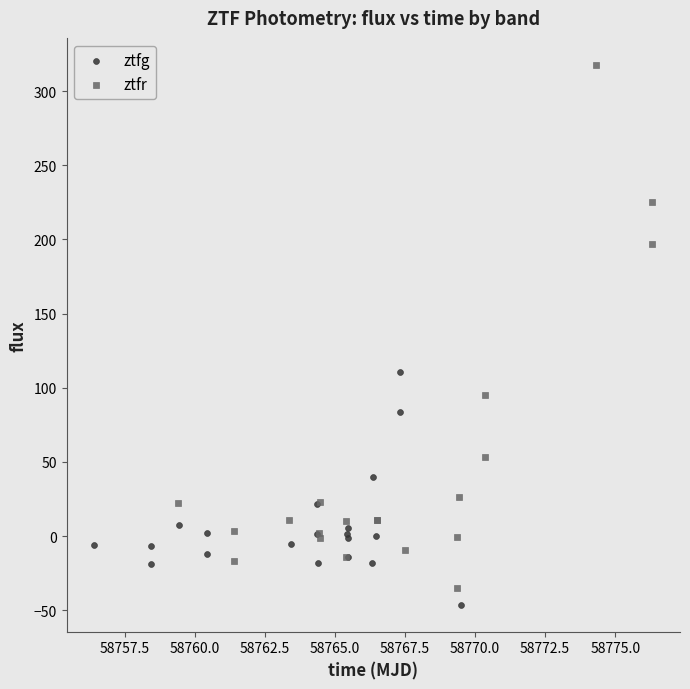

Which series contains the highest Y value?

ztfr